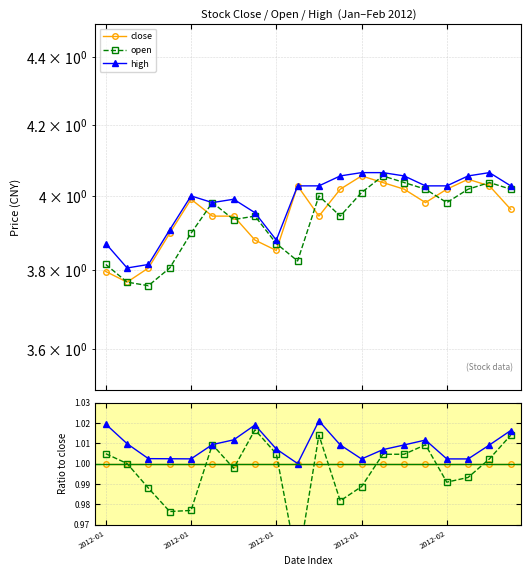

What is the value of the high point at the 11th from the left?

1.0